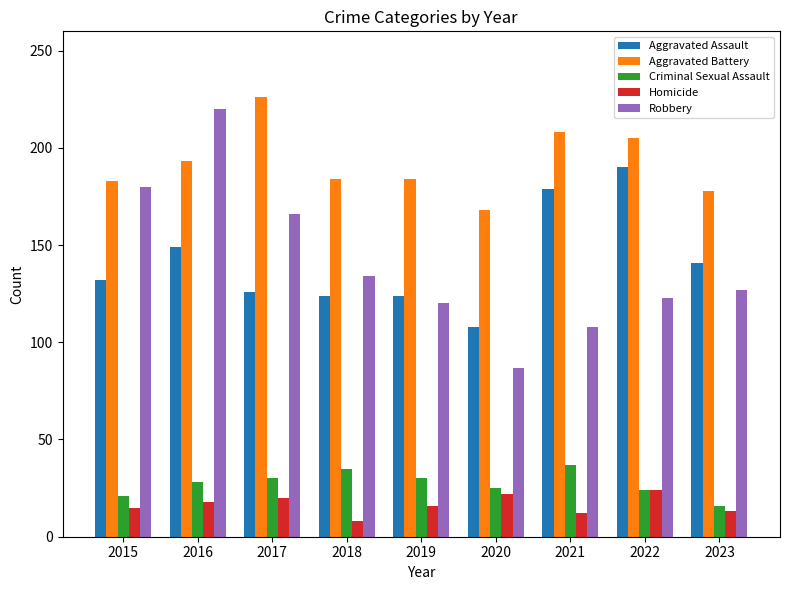

What is the difference between the maximum and minimum values in the Robbery series?

133